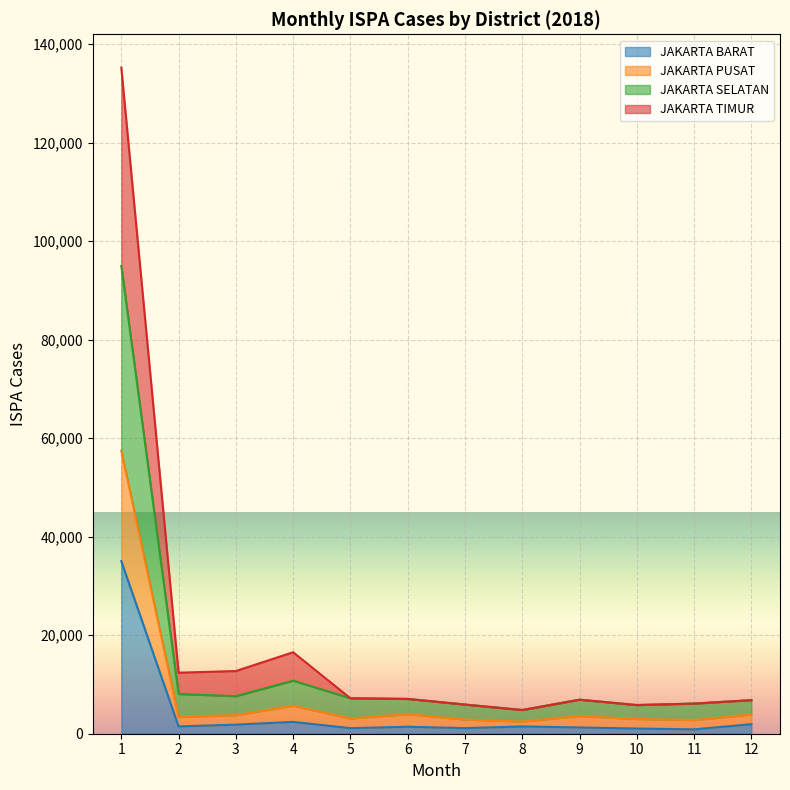

What is the maximum value for JAKARTA BARAT?

35036